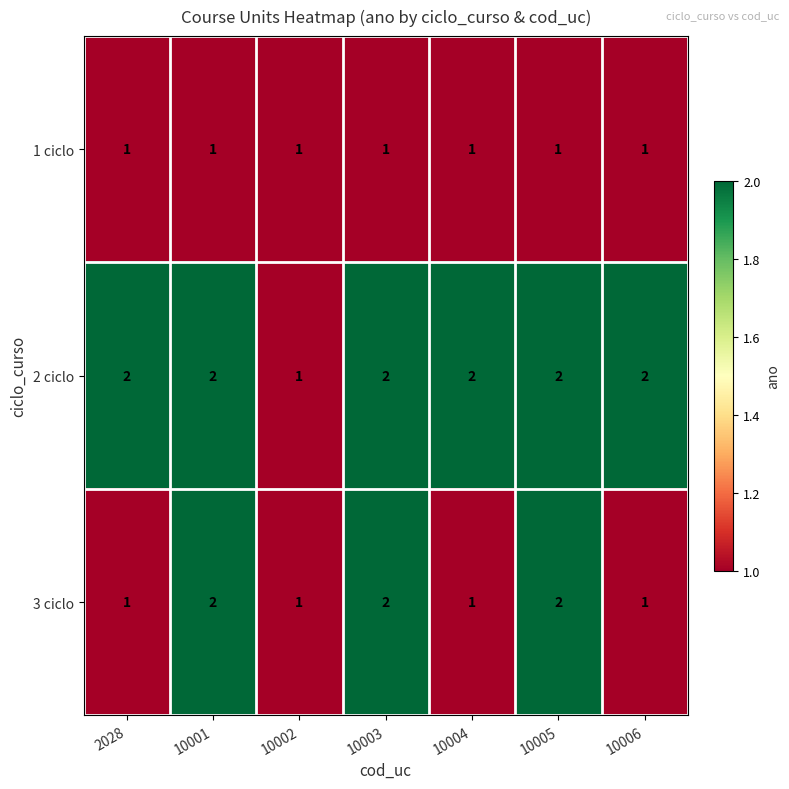

Which series has the largest total across all categories?

2 ciclo